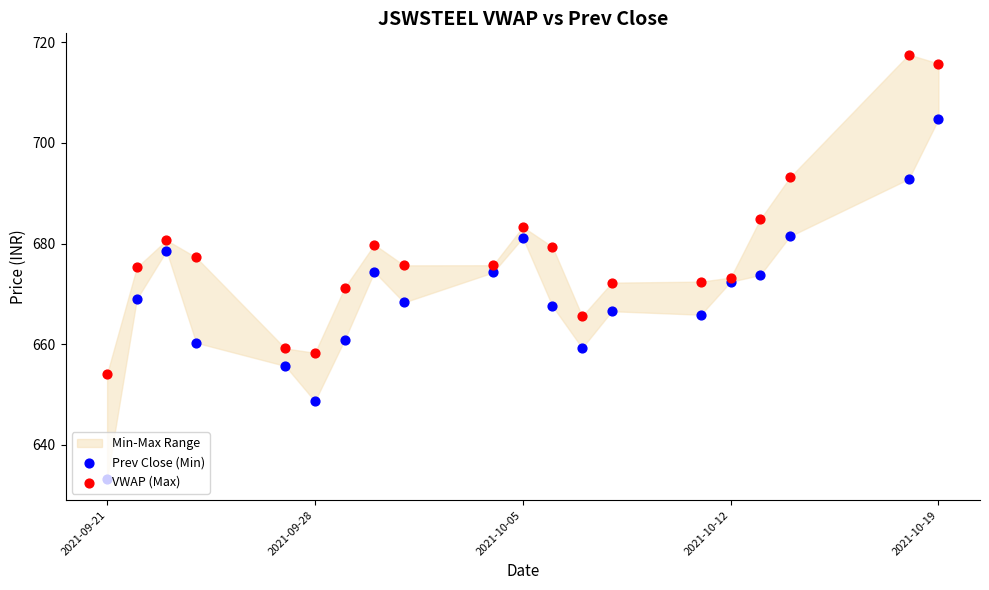

What are all the series names shown in the legend?

Prev Close (Min), VWAP (Max)